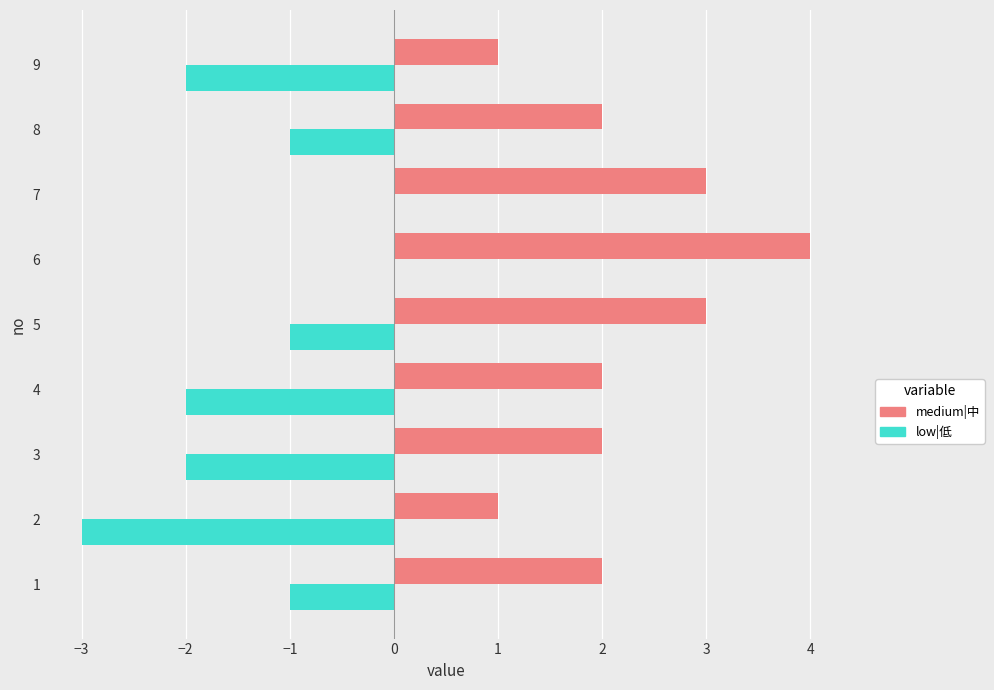

Which series changed the most between 1 and 6?

medium|中